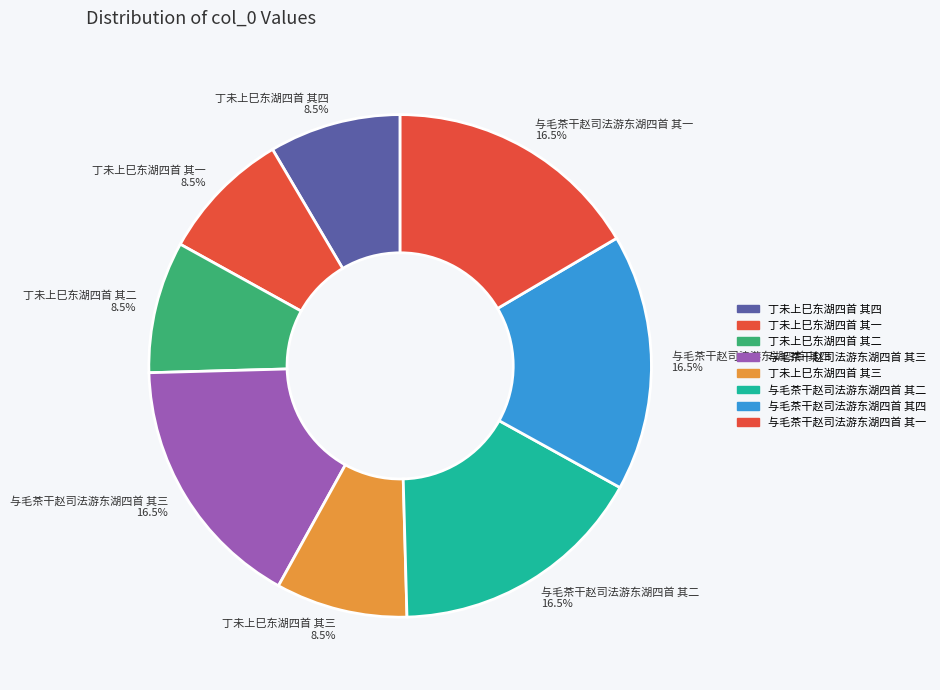

Between 丁未上巳东湖四首 其三 and 与毛茶干赵司法游东湖四首 其二, which is larger?

与毛茶干赵司法游东湖四首 其二